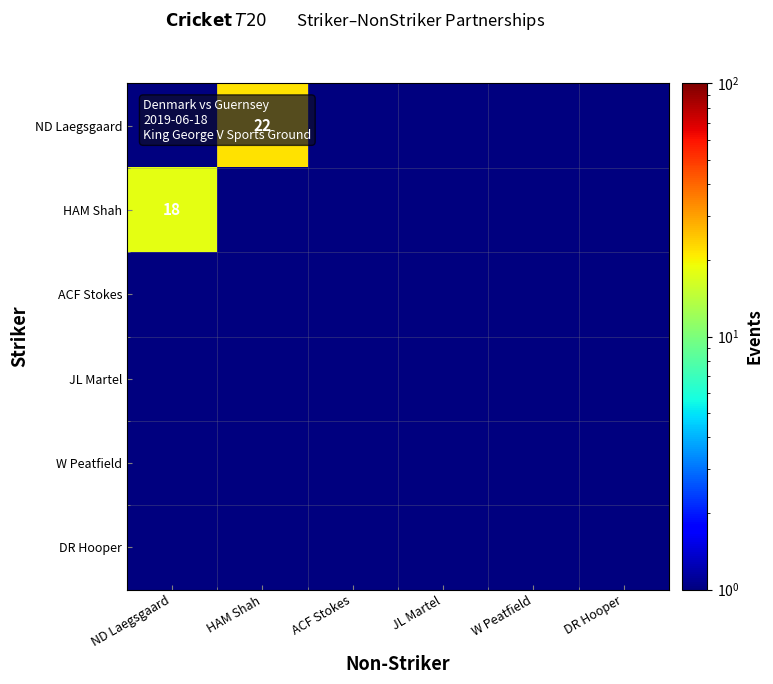

Rank the categories by ND Laegsgaard value from lowest to highest.

ND Laegsgaard, ACF Stokes, JL Martel, W Peatfield, DR Hooper, HAM Shah